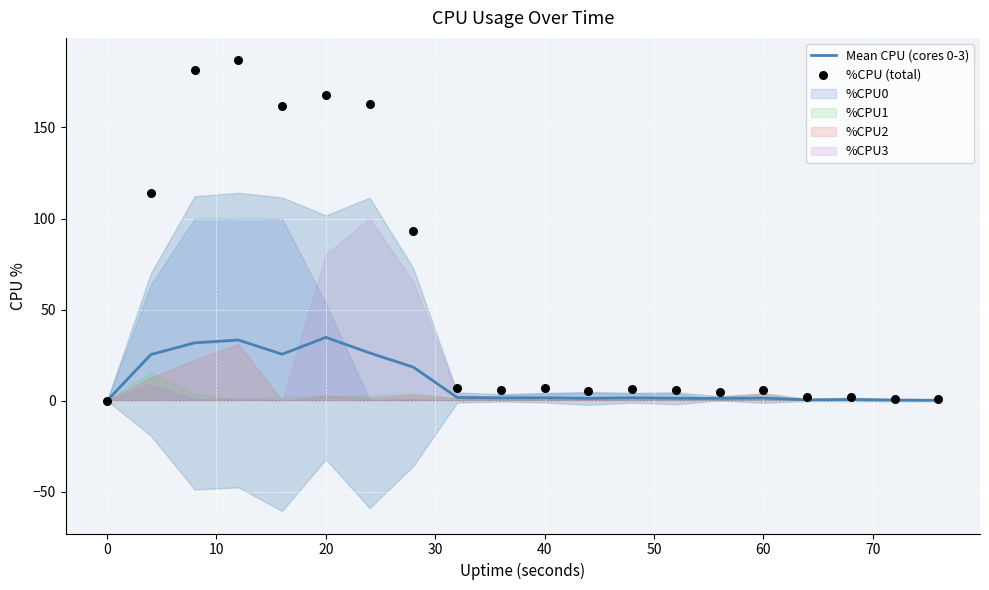

Which series reaches the maximum Y coordinate?

%CPU (total)